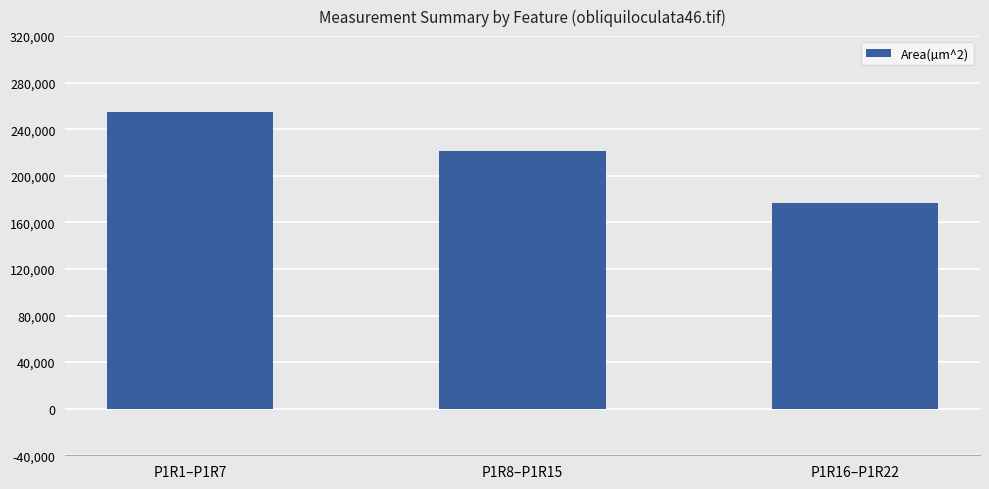

Reading left to right, transcribe all the data shown in this chart.

255233.8	221708.6	176290.5